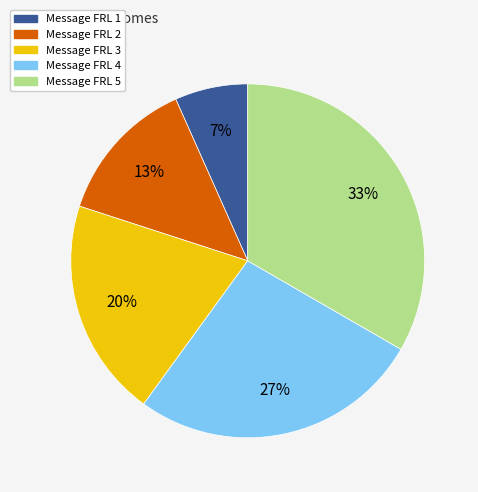

To the nearest percent, what is the difference between the Message FRL 1 and Message FRL 3 slice percentages?

13%